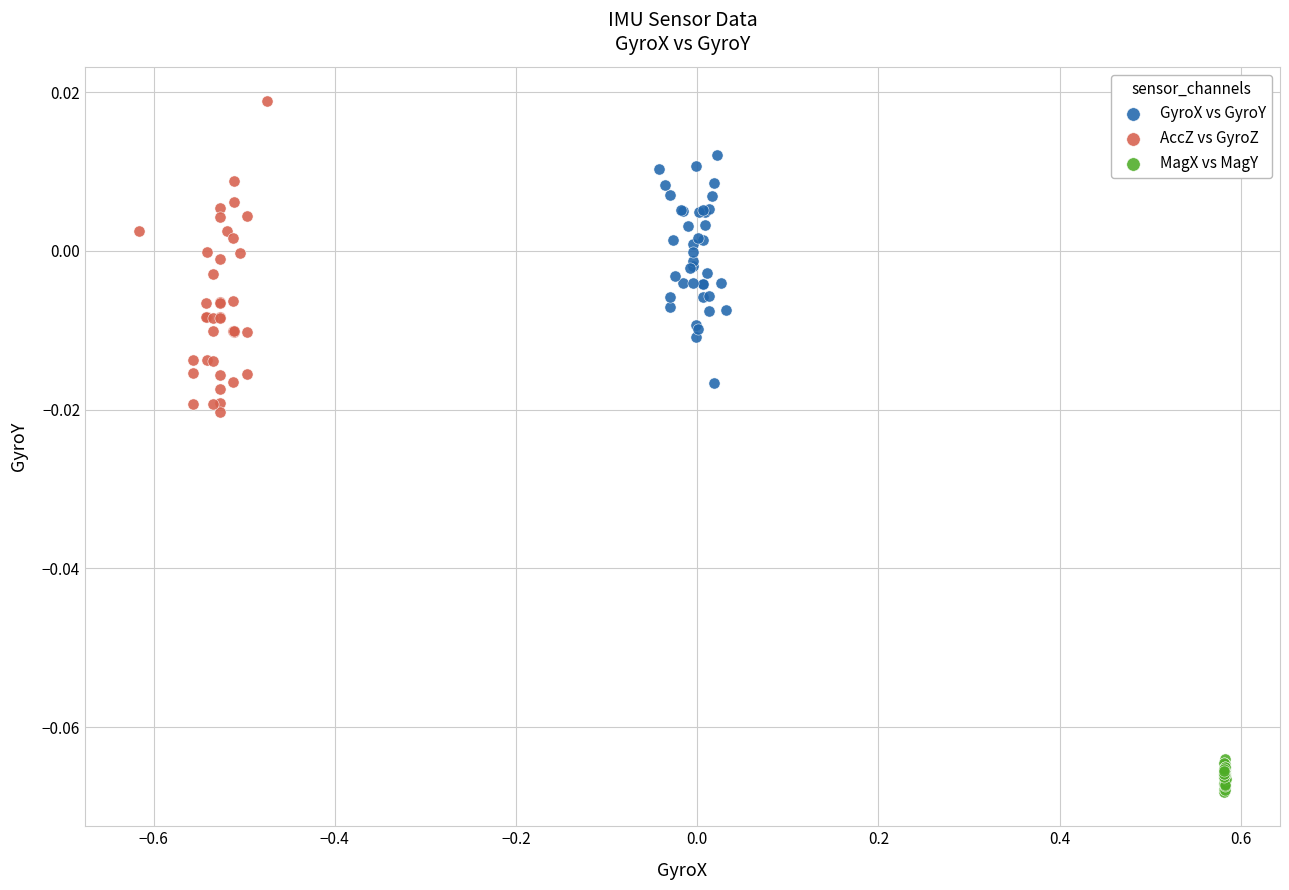

Which series contains the highest Y value?

AccZ vs GyroZ